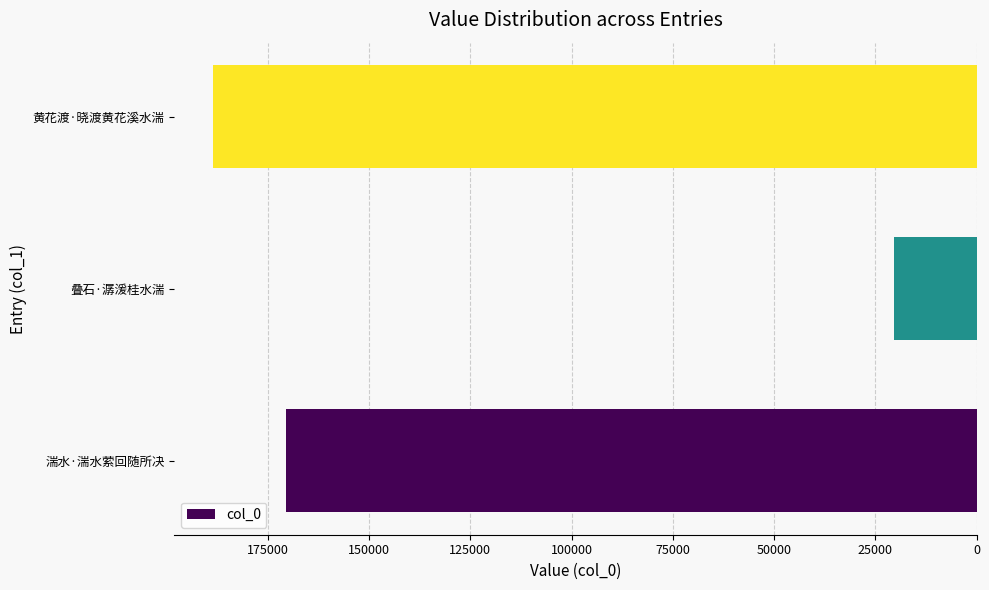

What is the change in value from 叠石·潺湲桂水湍 to 黄花渡·晓渡黄花溪水湍?

+168252